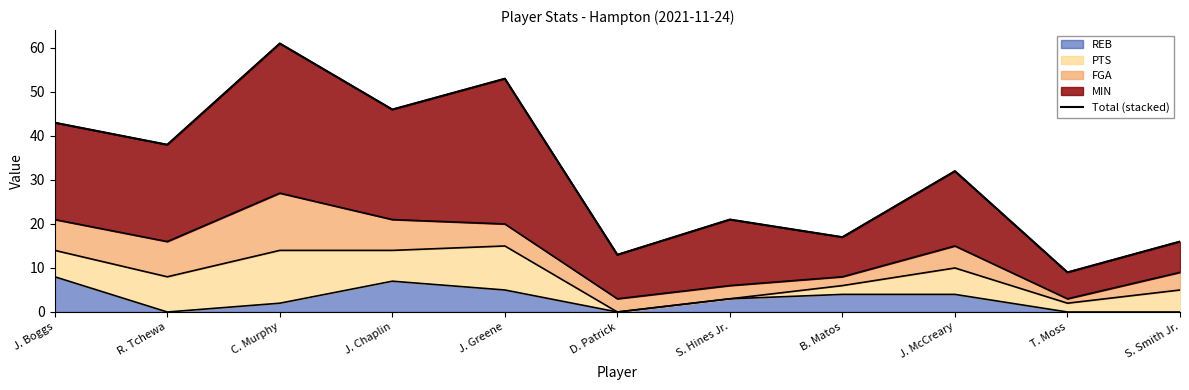

Is it true that REB equals 5 at J. Boggs?

False